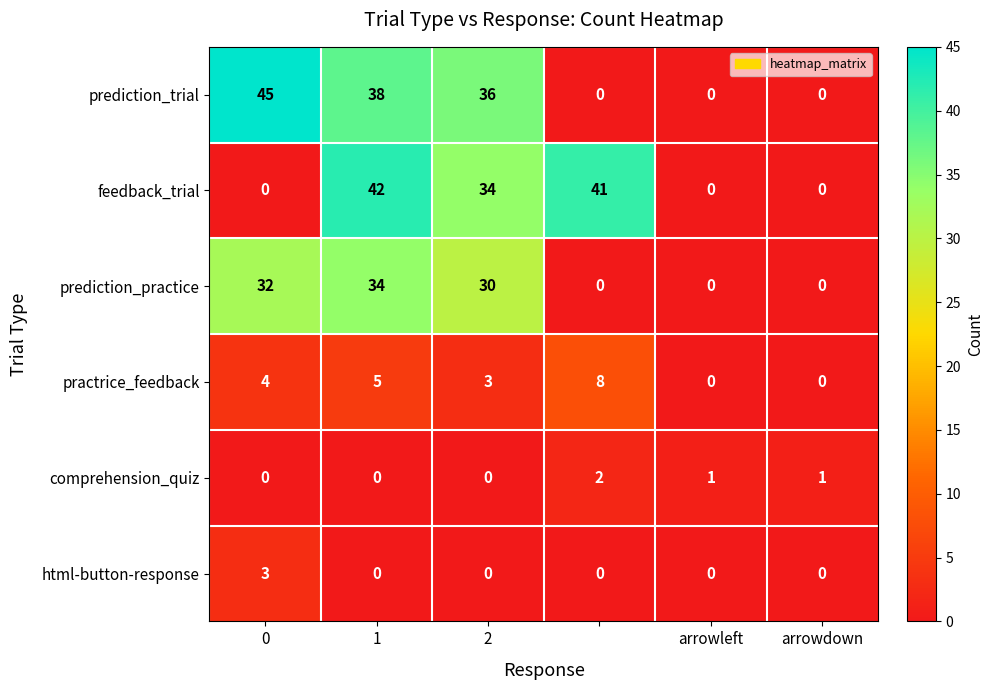

Which series has the largest range (max minus min)?

prediction_trial